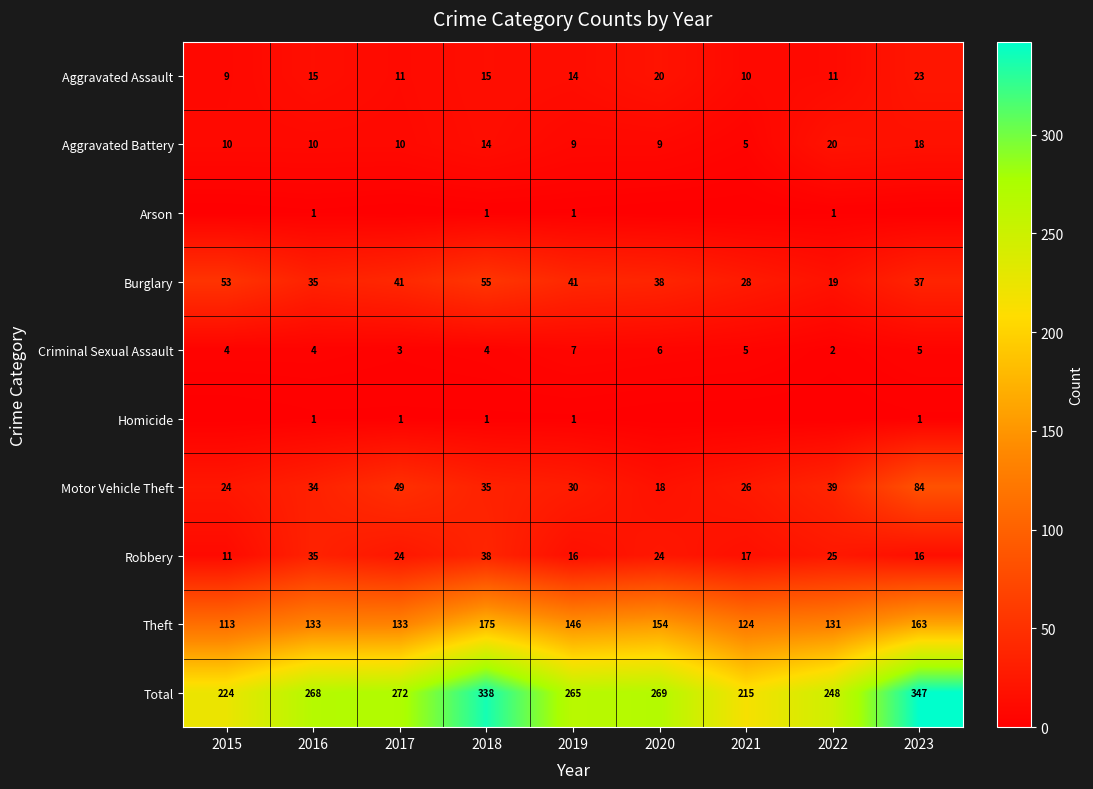

Which category has the highest value in the Aggravated Battery series?

2022